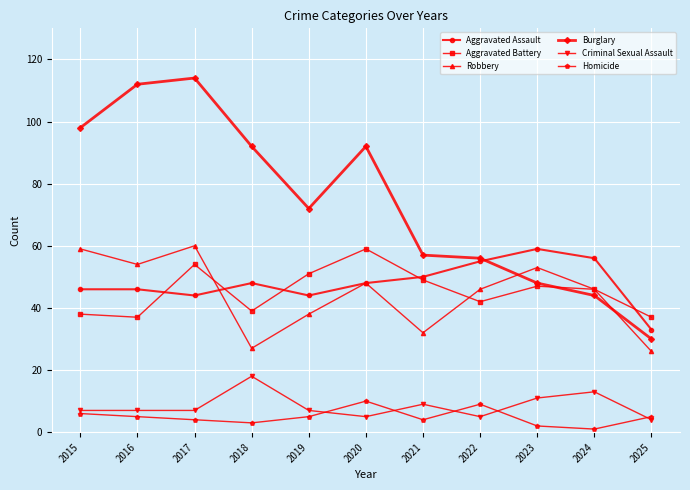

What value does the Aggravated Assault series have at 2022, to the nearest 10?

60